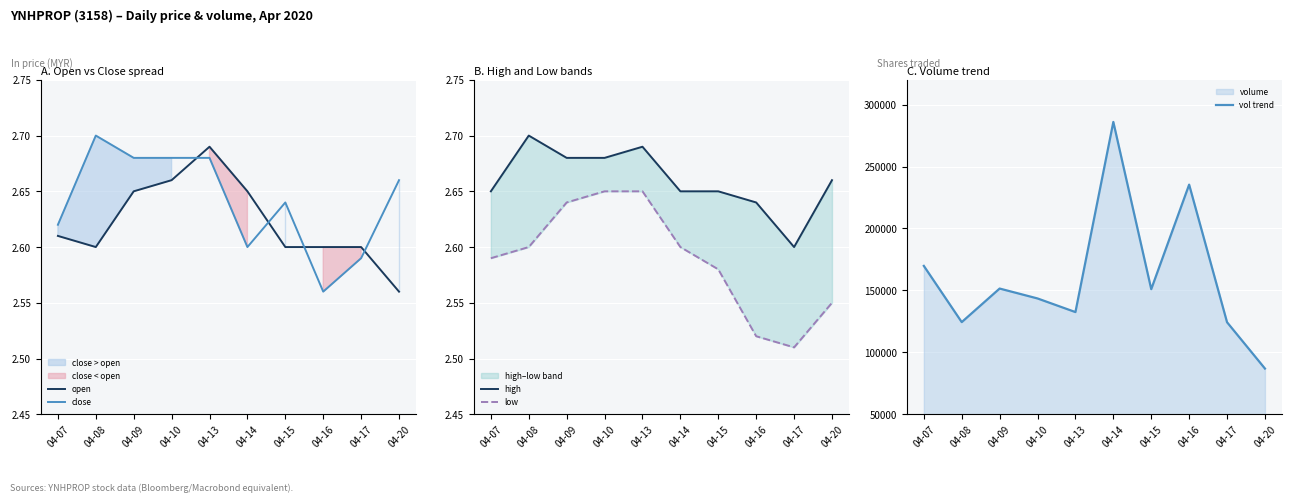

True or false: low has a value of 3.6 at 04-07.

False